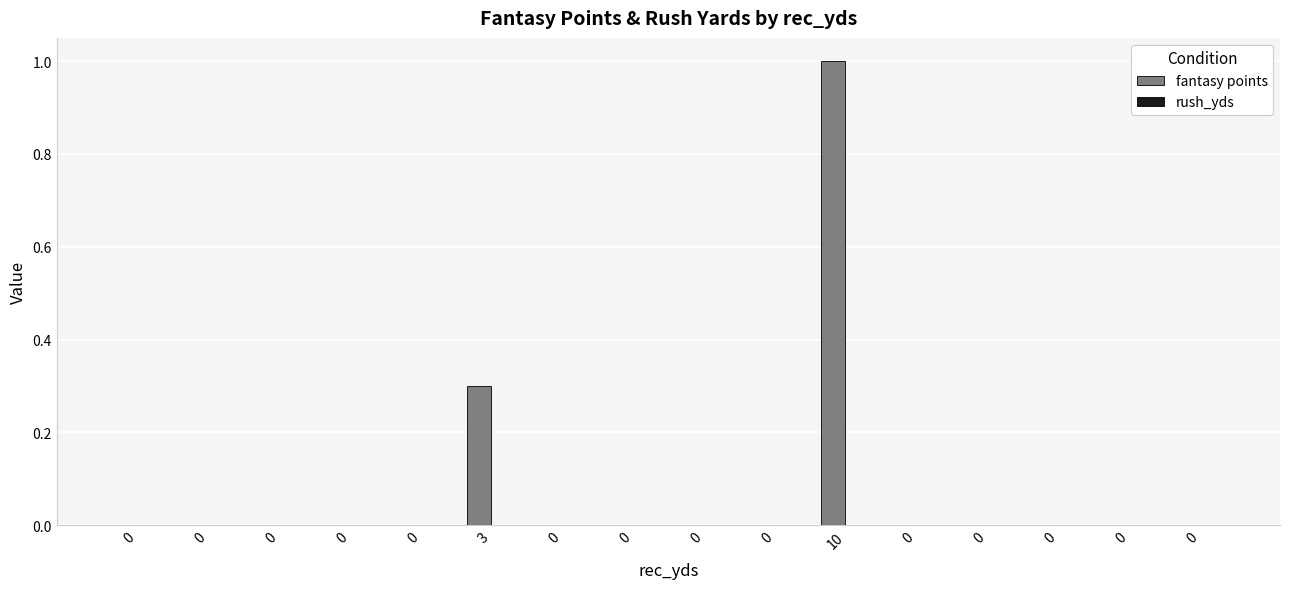

How many series are shown in this chart?

1